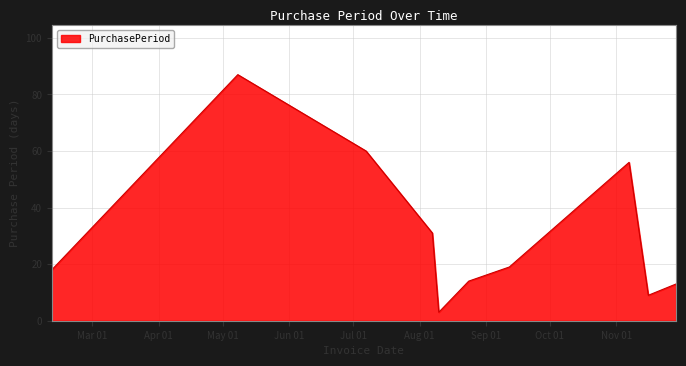

What is the difference between the maximum and minimum values?

84